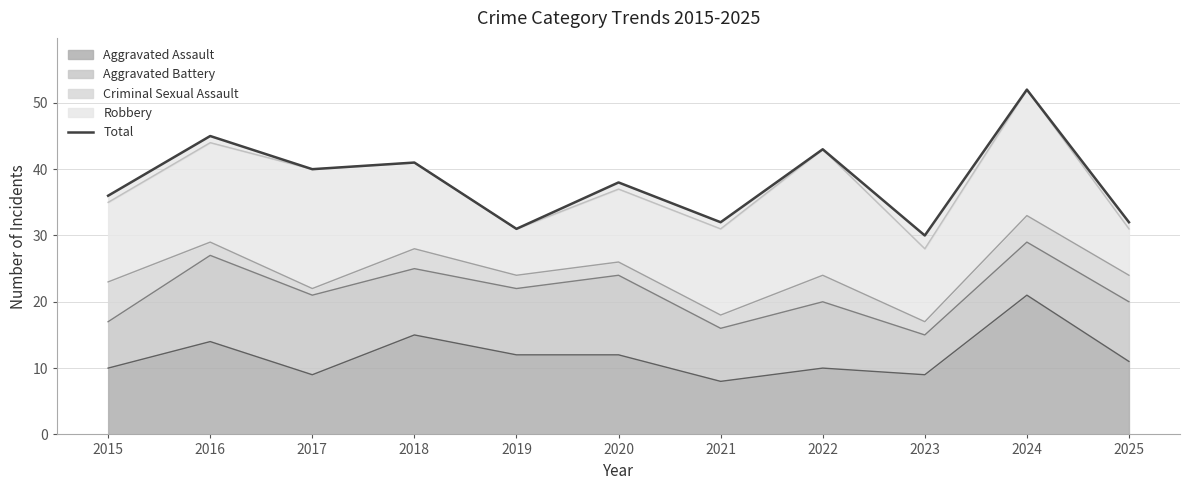

Between 2022 and 2016, which is larger?

2016